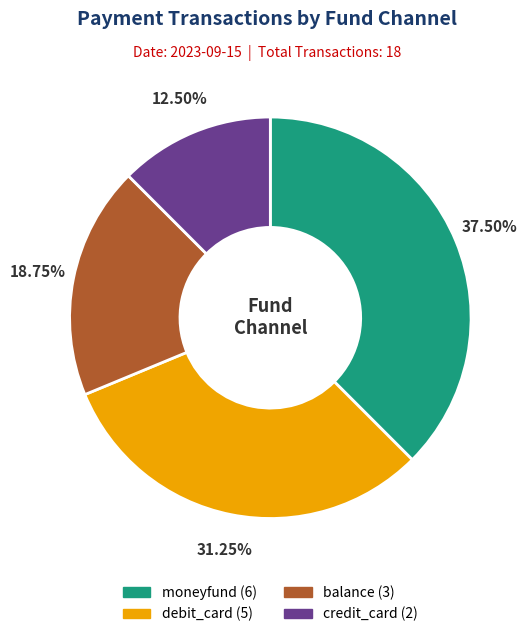

Does any single category account for the majority?

No